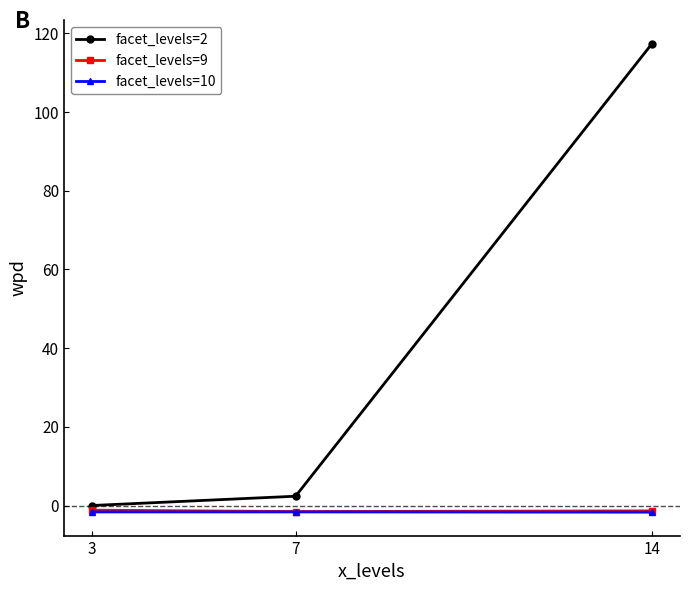

What is the value of the facet_levels=2 point at the 2nd from the left?

2.4